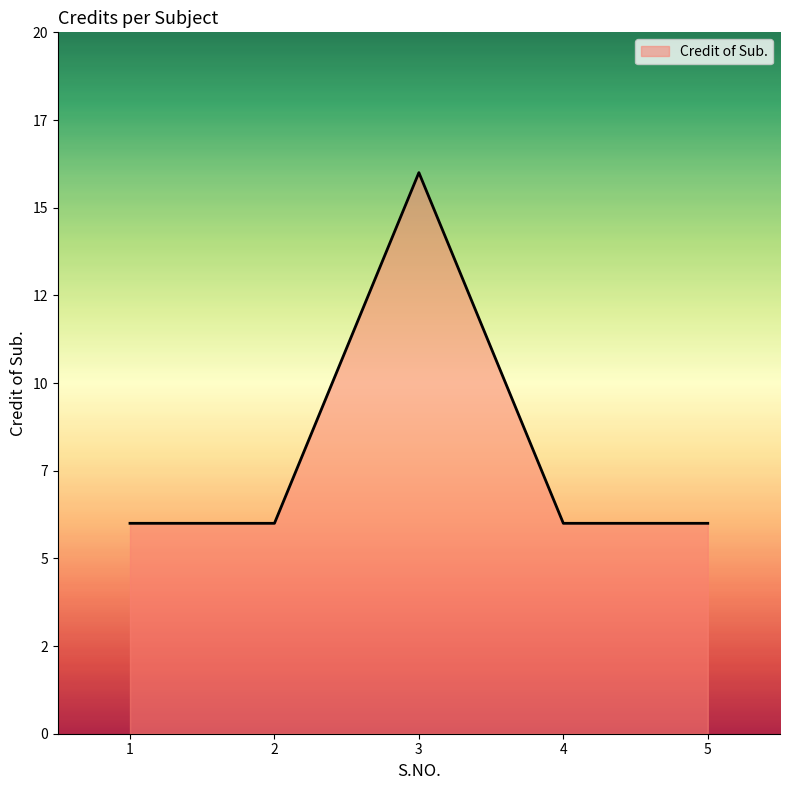

Does the chart have visible grid lines?

No